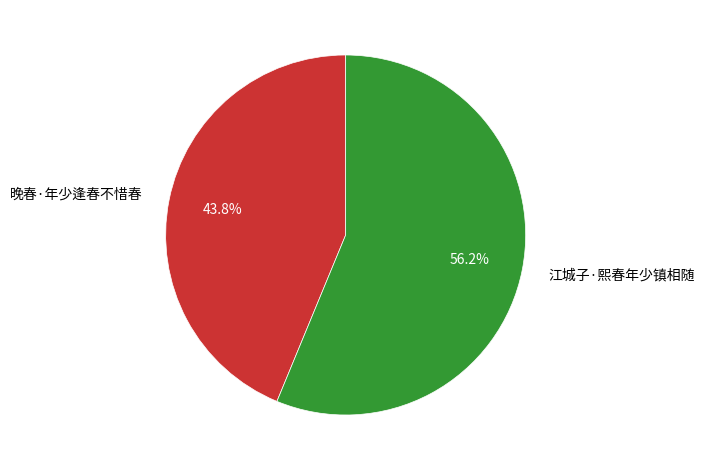

How many segments does this pie chart have?

2